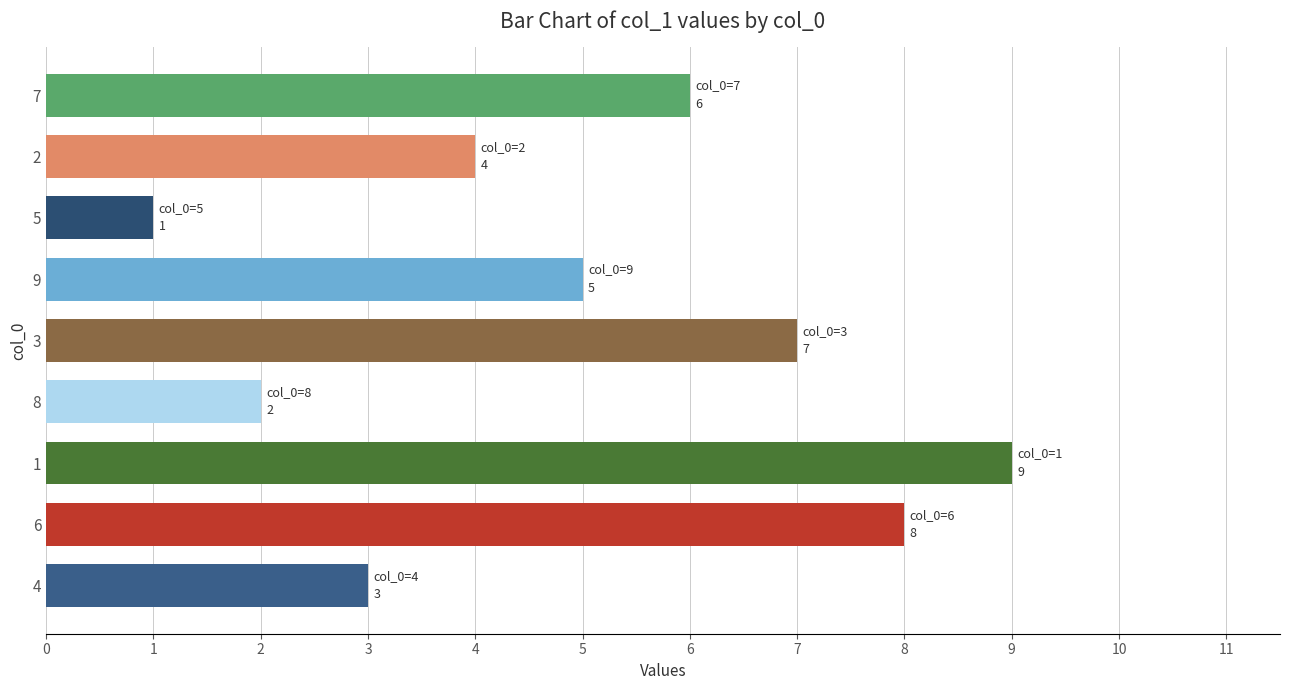

Count the values in the range 3 to 7.

5